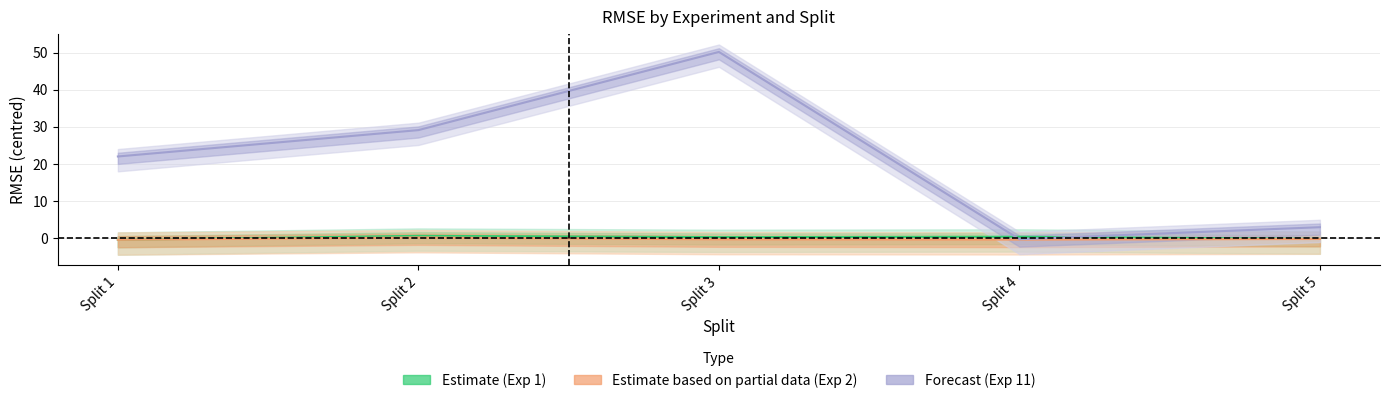

True or false: RMSE_Exp2 and RMSE_Exp11 cross at least once.

False